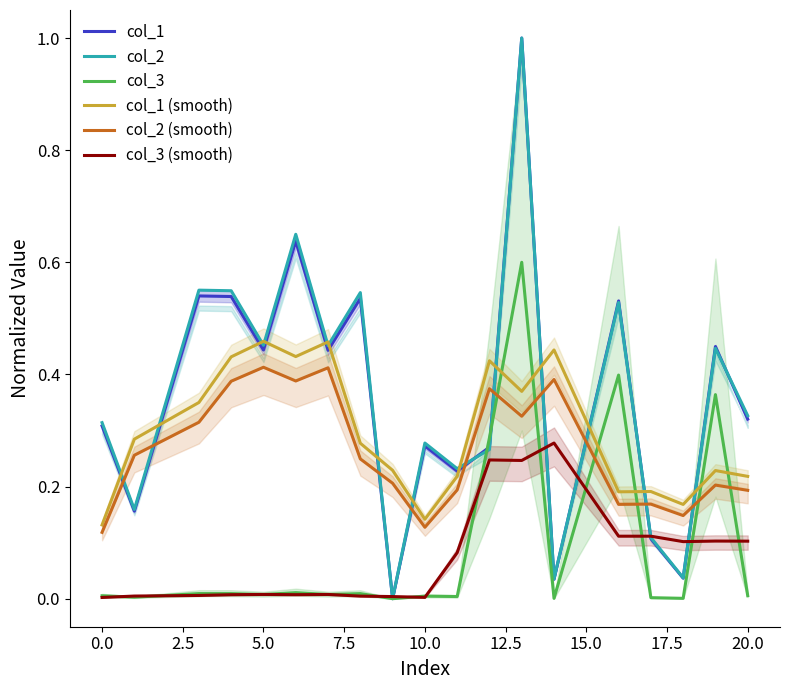

Is it true that col_3 (smooth) equals 0.0 at 0.0?

True